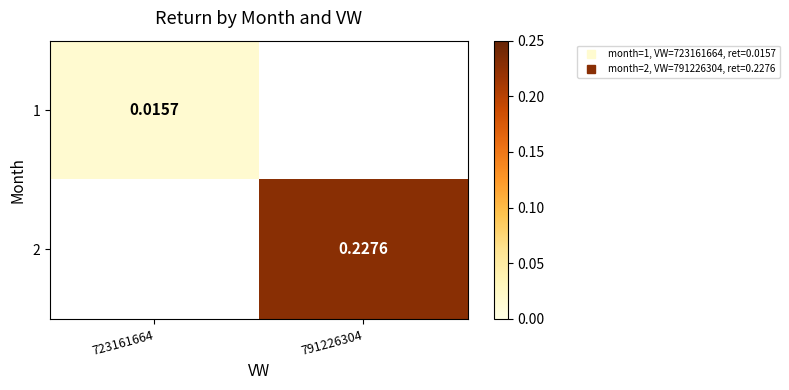

Is the value of 1 at 723161664 greater than the value of 2 at 723161664?

No